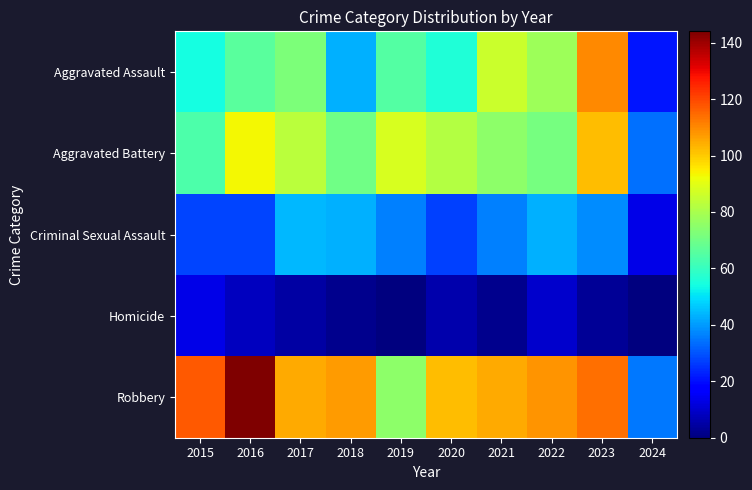

Reading left to right, extract all data points from this chart.

Aggravated Assault: 2015=54	2016=66	2017=72	2018=43	2019=65	2020=56	2021=86	2022=78	2023=110	2024=21
Aggravated Battery: 2015=64	2016=93	2017=83	2018=70	2019=88	2020=82	2021=75	2022=71	2023=102	2024=34
Criminal Sexual Assault: 2015=28	2016=28	2017=44	2018=43	2019=36	2020=27	2021=36	2022=43	2023=38	2024=13
Homicide: 2015=13	2016=8	2017=5	2018=2	2019=0	2020=6	2021=2	2022=10	2023=3	2024=0
Robbery: 2015=117	2016=144	2017=105	2018=107	2019=75	2020=102	2021=105	2022=108	2023=114	2024=35